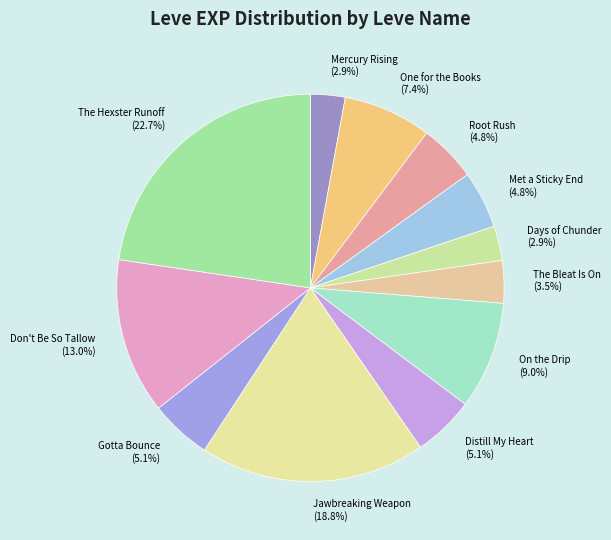

To the nearest percent, what is the difference between the One for the Books and Don't Be So Tallow slice percentages?

6%